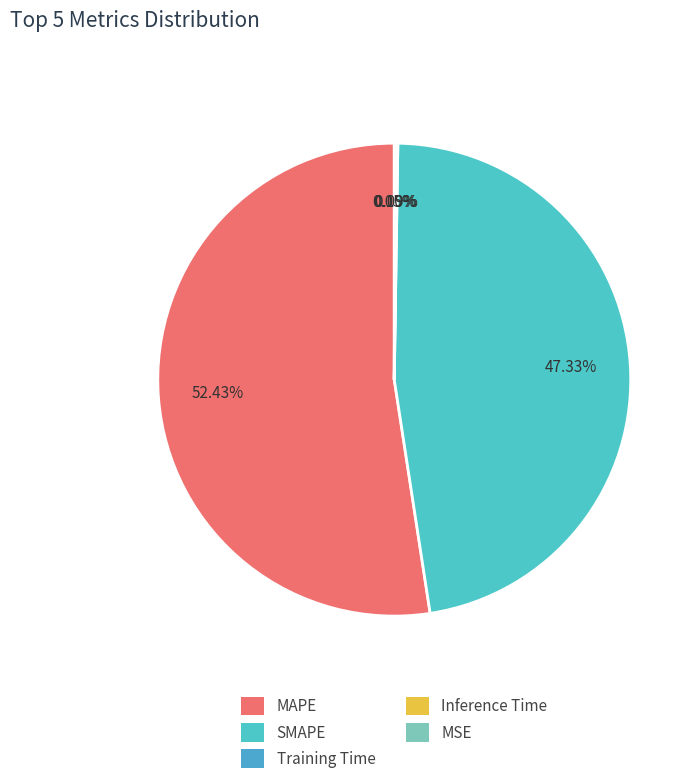

What portion of the pie excludes Training Time?

99.9%